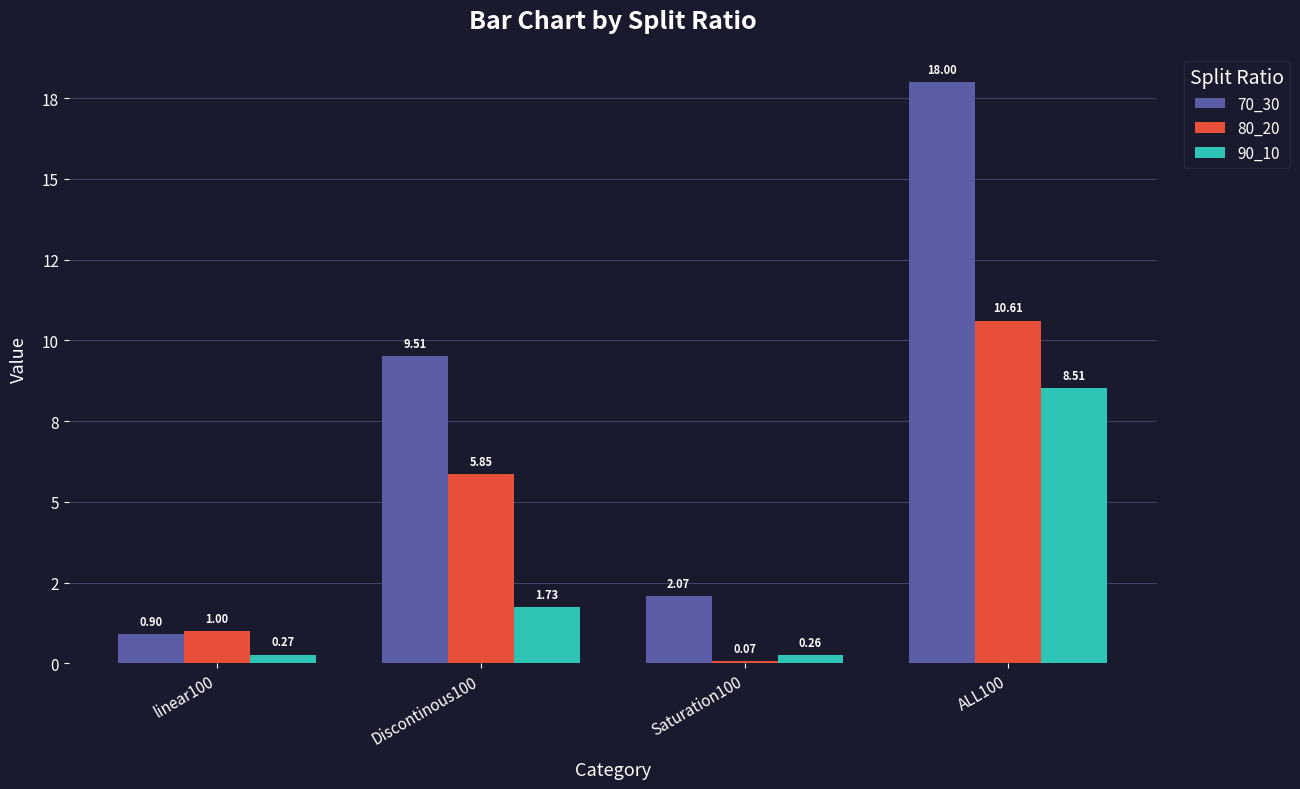

Are the bars grouped side by side (vs. stacked)?

Yes